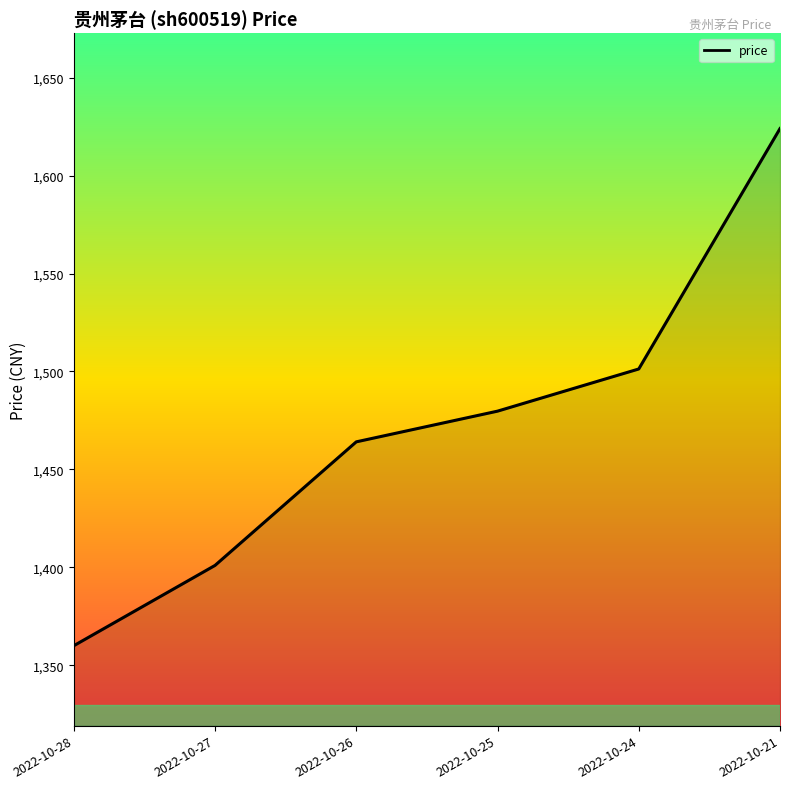

Reading right to left, list all the values displayed in this chart.

1624.0	1501.3	1479.8	1464.1	1401.0	1360.0